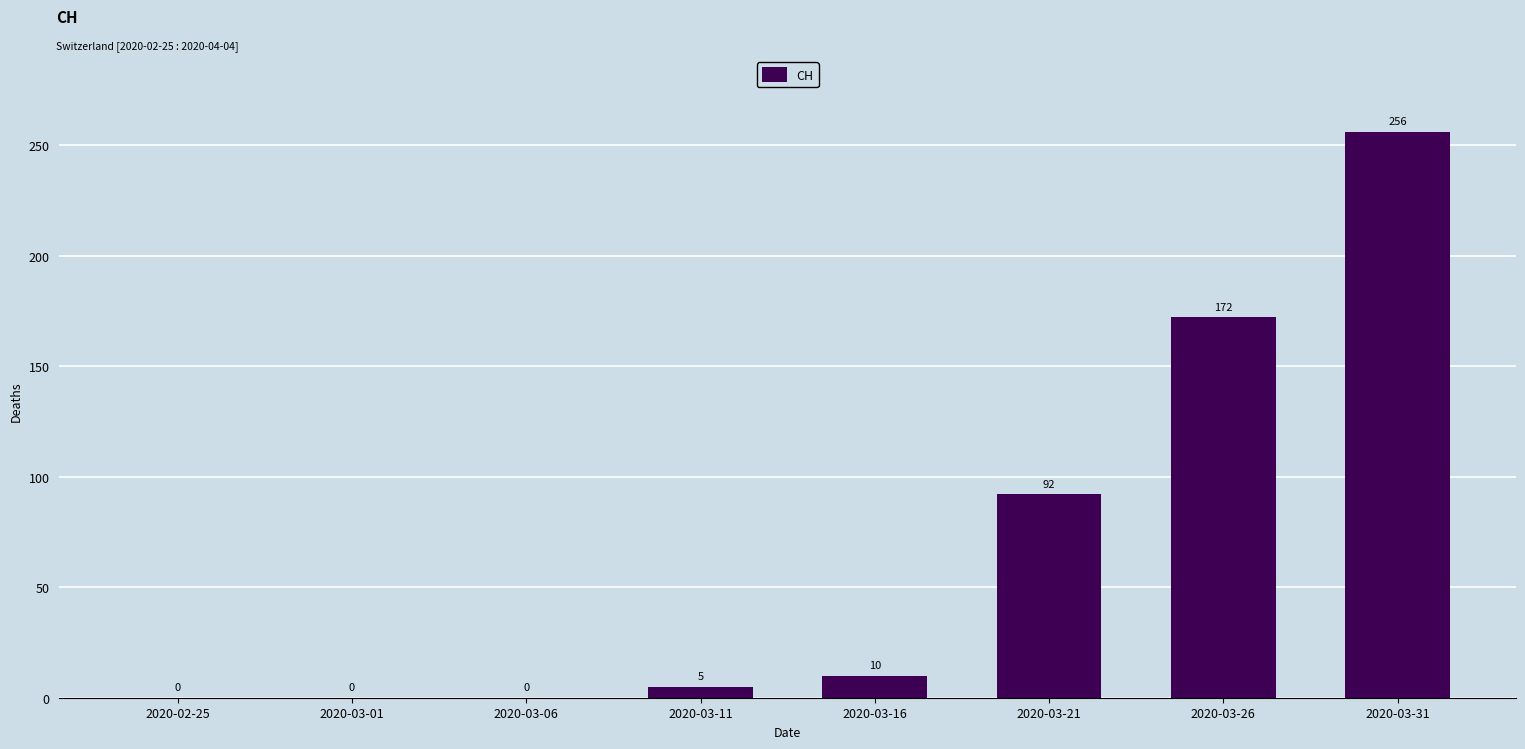

Are the bars horizontal?

No